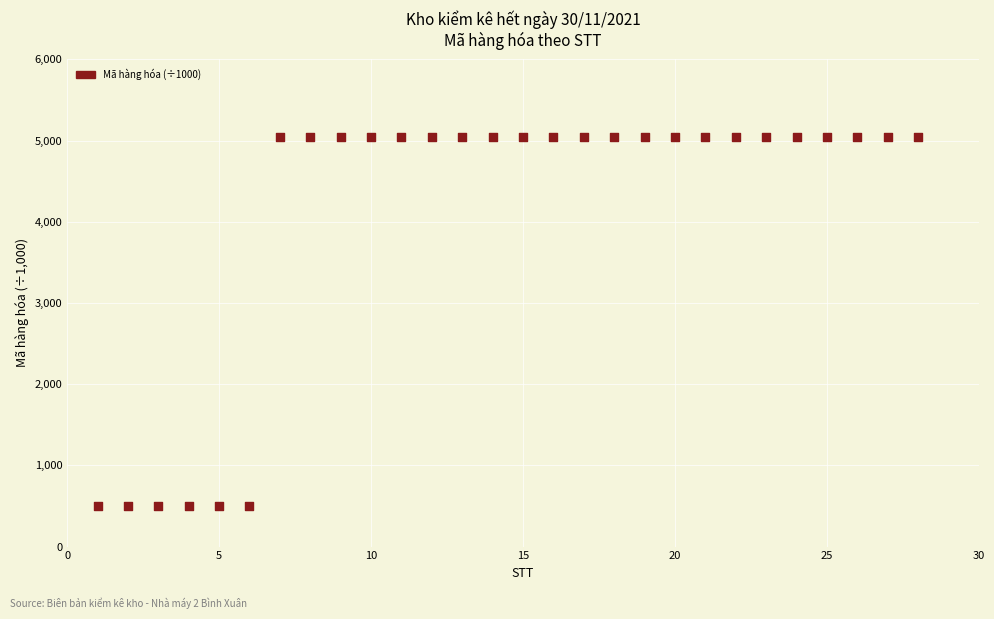

What is the range of Y values (max minus min)?

4537.6